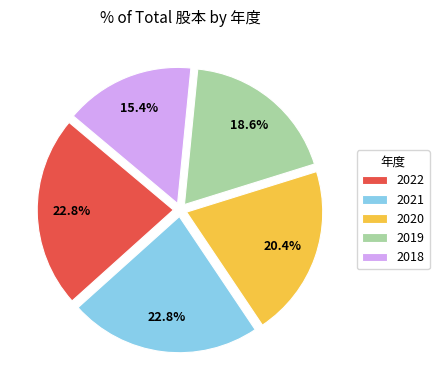

To the nearest percent, what is the combined percentage of 2018 and 2020?

36%